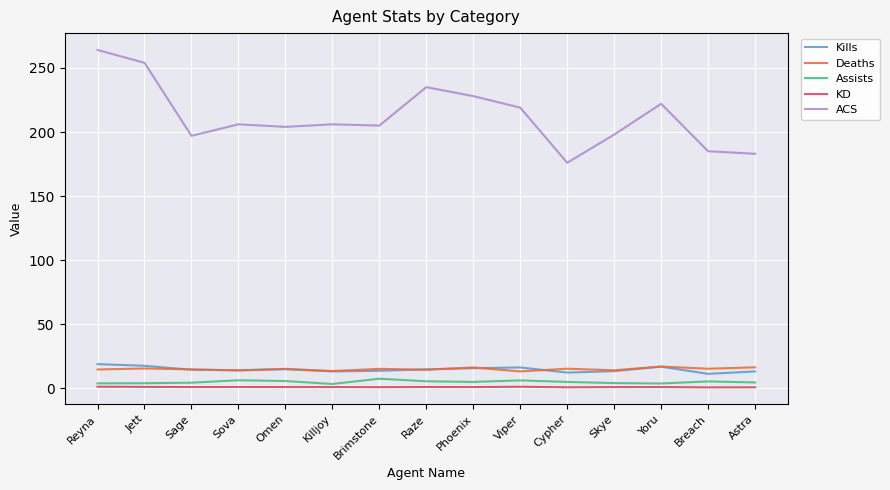

Which series changed the most between Reyna and Astra?

ACS